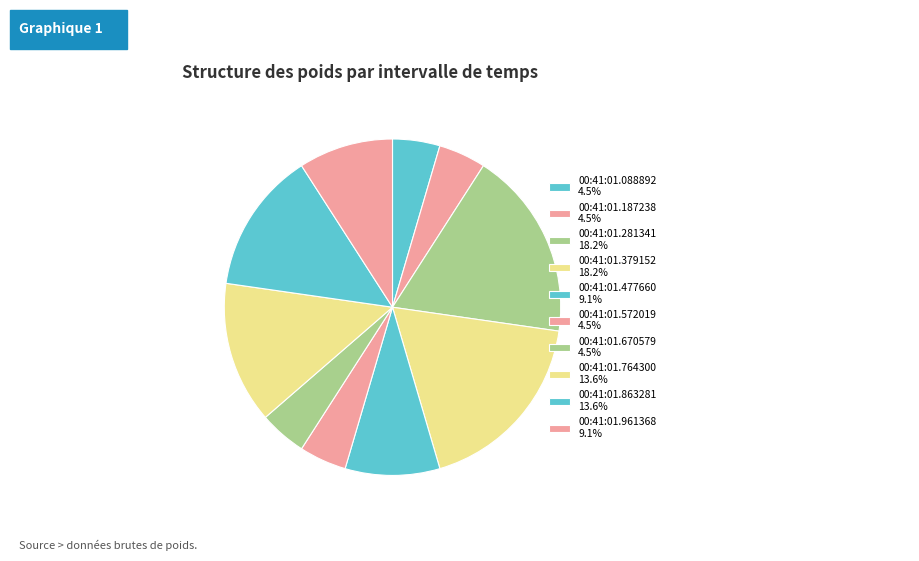

Does any single category account for the majority?

No